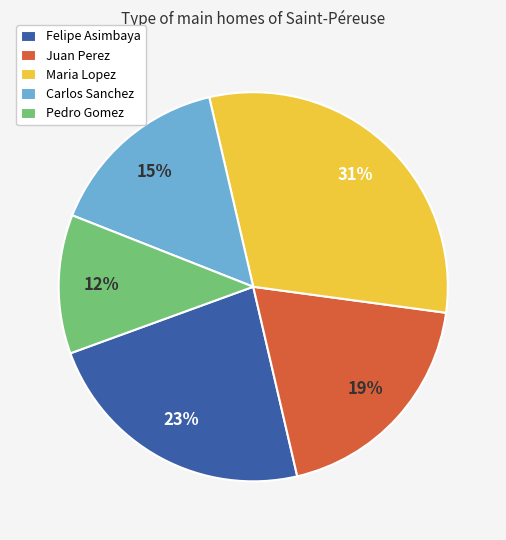

To the nearest percent, what is the average slice percentage?

20%